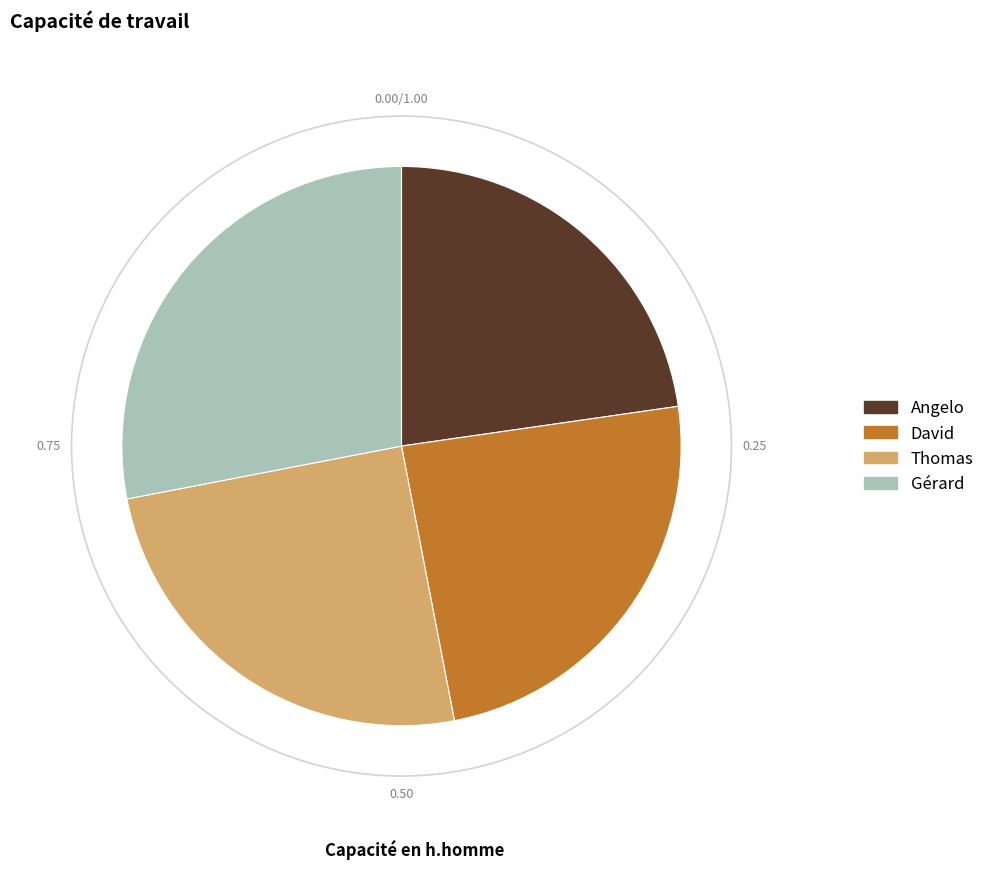

Is it true that Gérard is 28% of the pie?

True